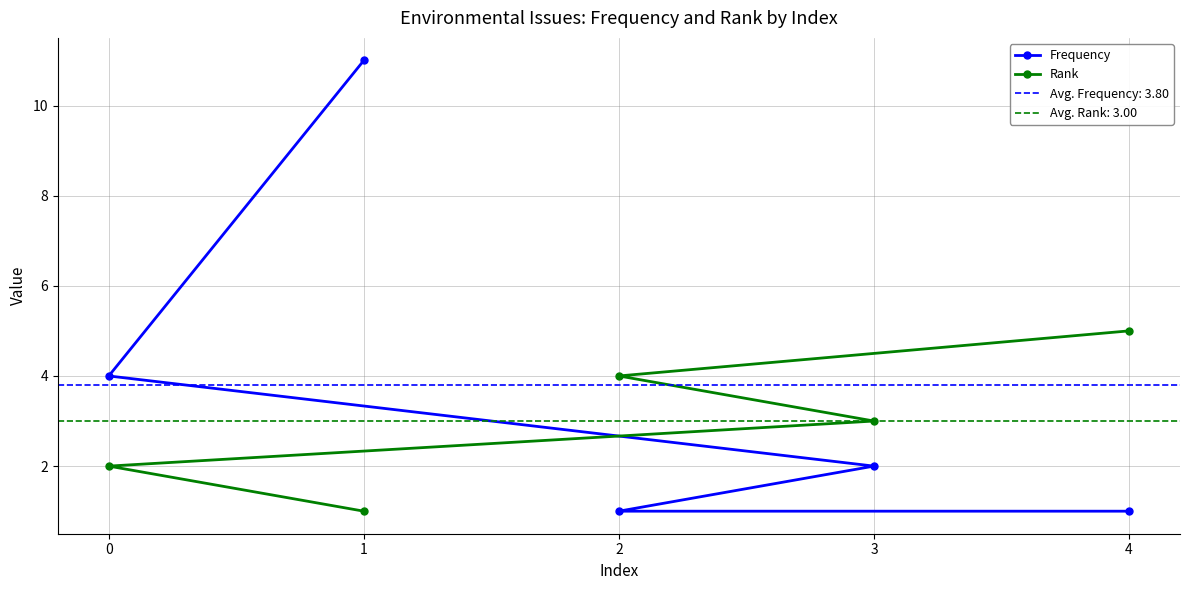

What is the label of the 1st point from the right?

4